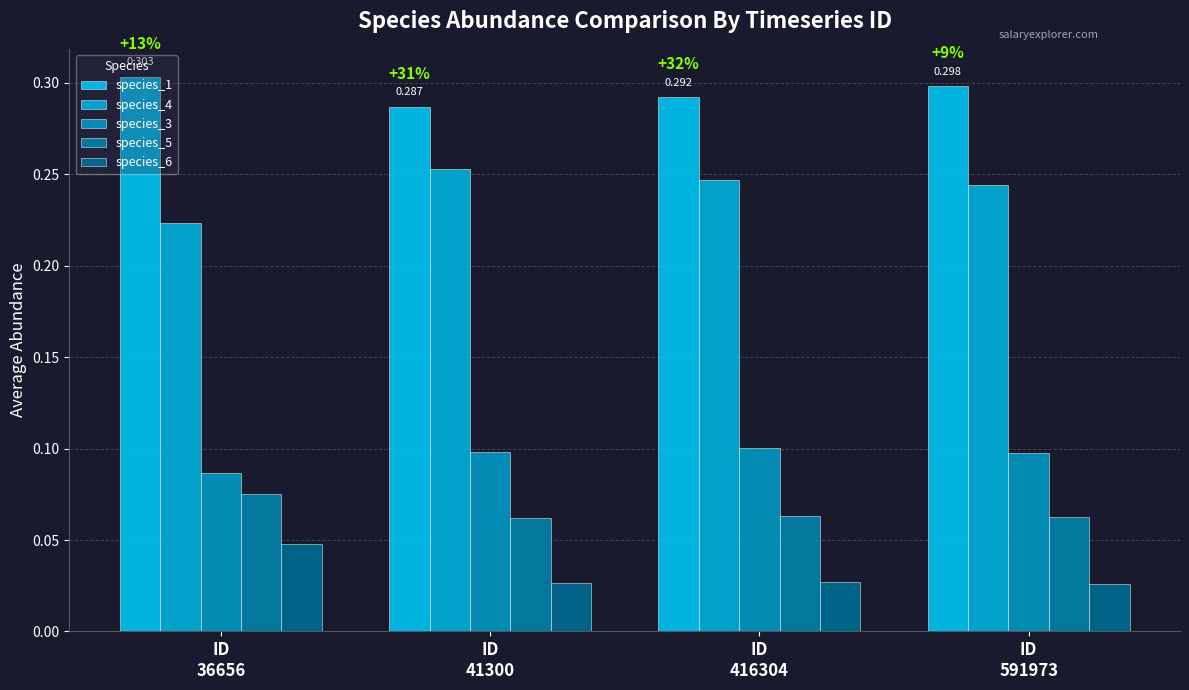

Between ID
416304 and ID
41300, which is larger?

ID
416304